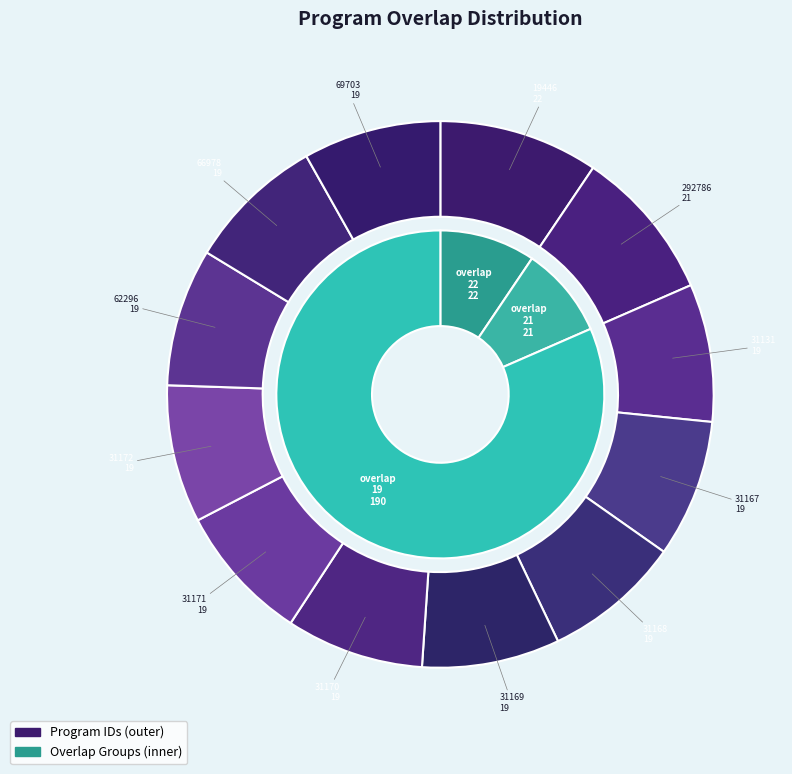

To the nearest percent, what percentage of the pie is 292786?

9%